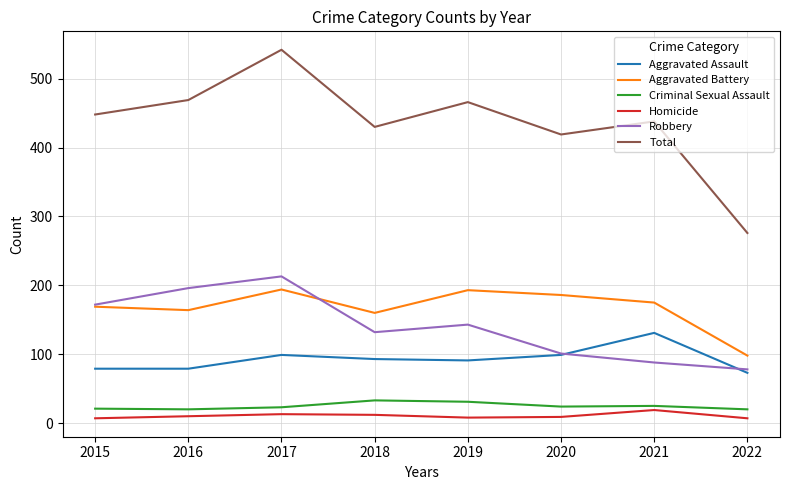

What is the maximum value shown in the chart?

542